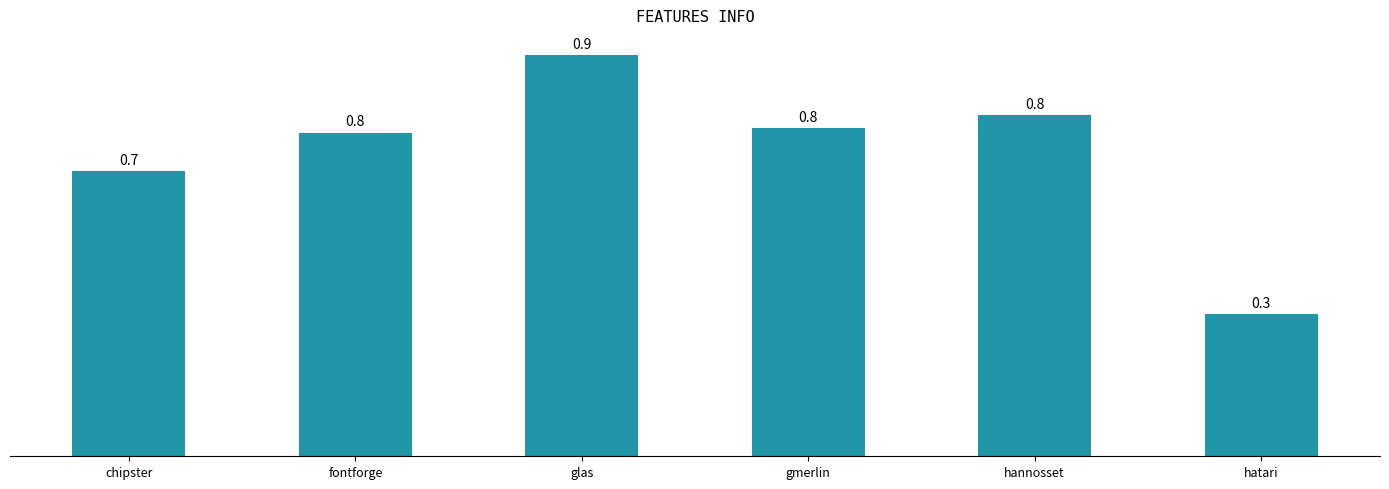

What is the sum of the values at fontforge and glas?

1.7